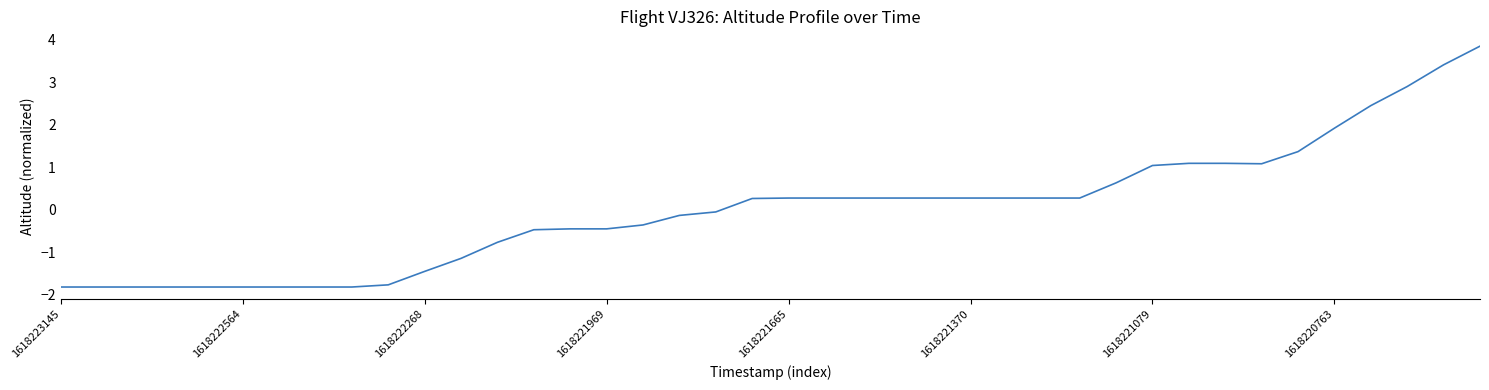

What is the greatest value displayed?

3.8